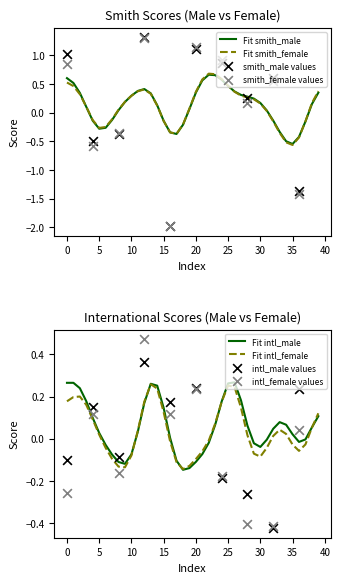

Which series has the largest Y range (max minus min)?

smith_female